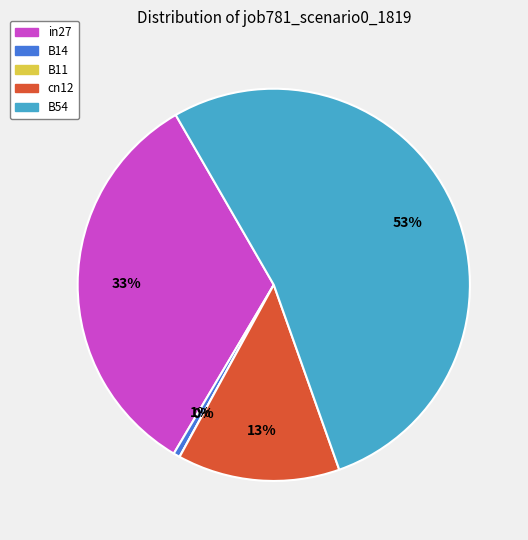

True or false: cn12 accounts for 19% of the total.

False